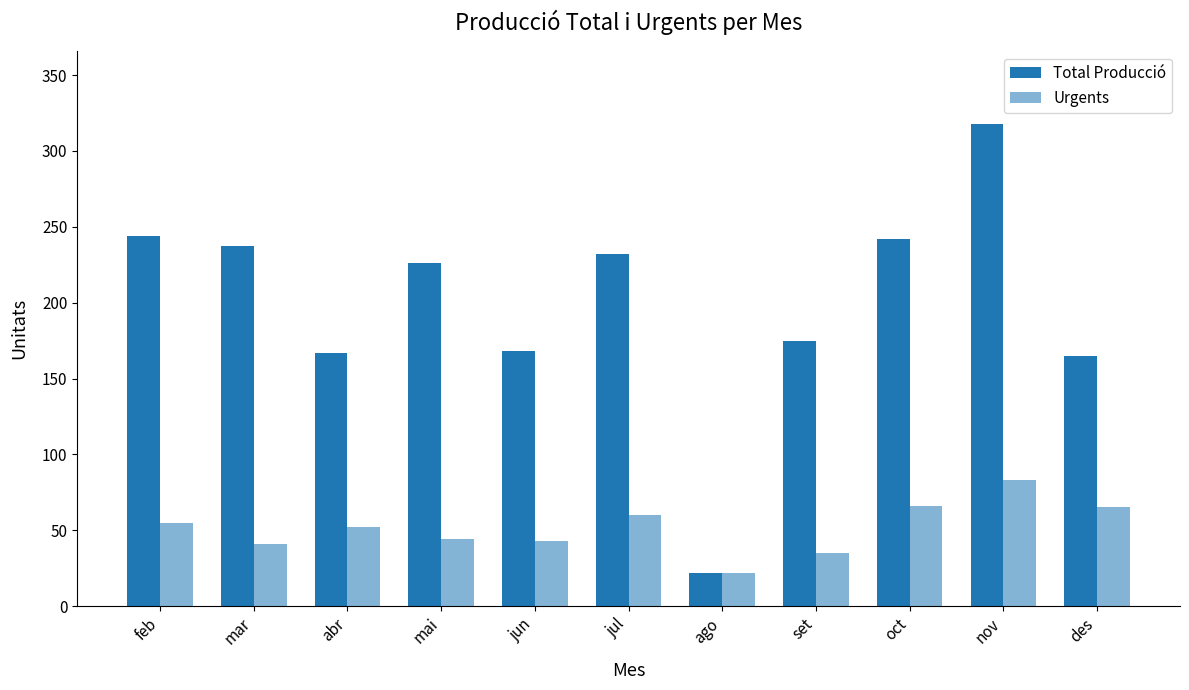

How many bars are there in total?

22